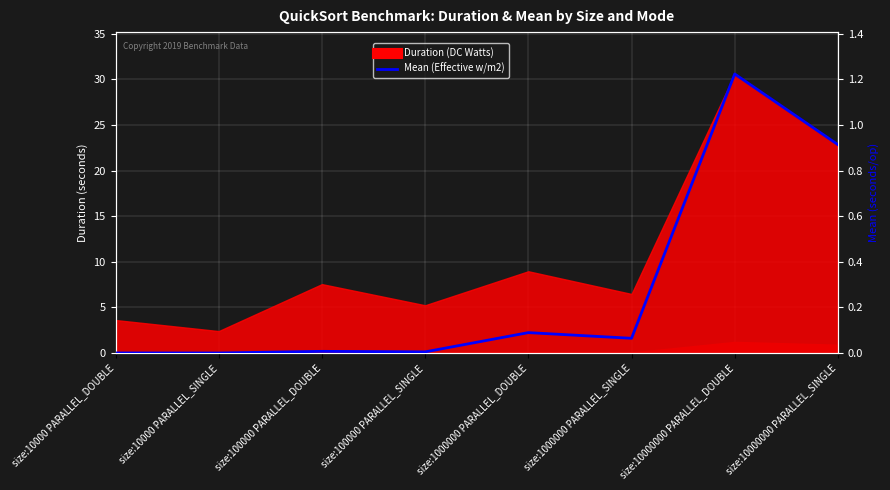

Where is the first local maximum?

size:100000 PARALLEL_DOUBLE